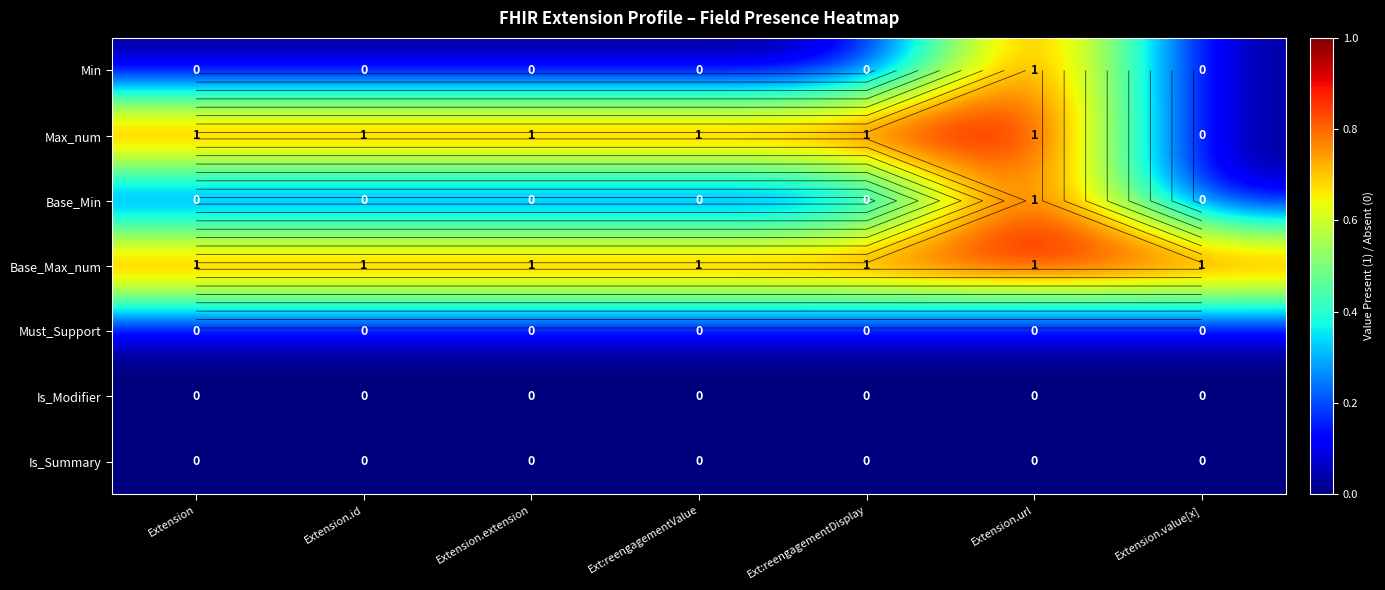

At how many categories does at least one series exceed 0?

7